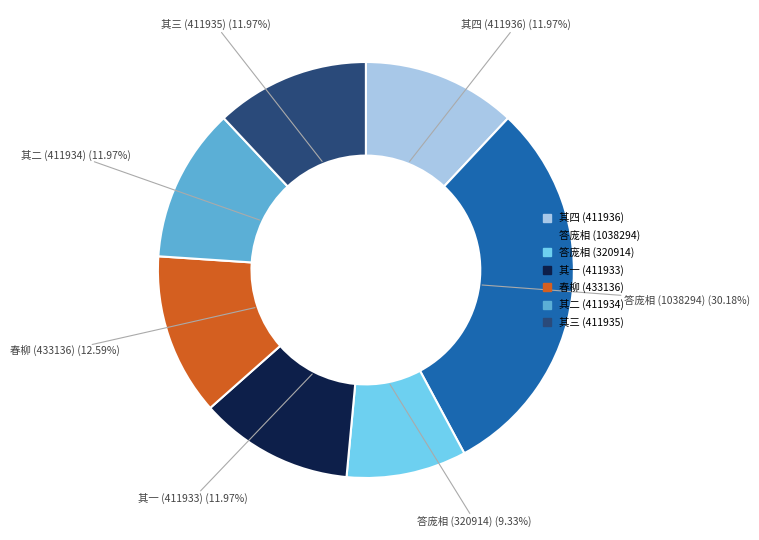

Do 答庞相 (320914) and 其二 (411934) together represent more than half of the pie?

No